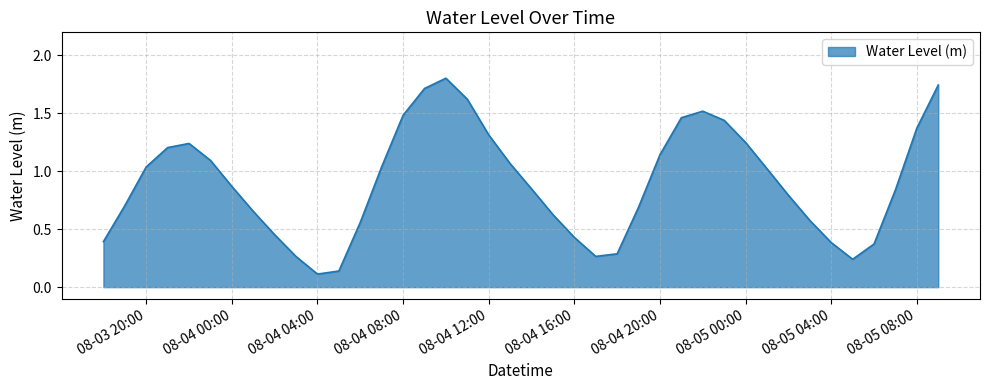

What is the maximum value shown in the chart?

1.8